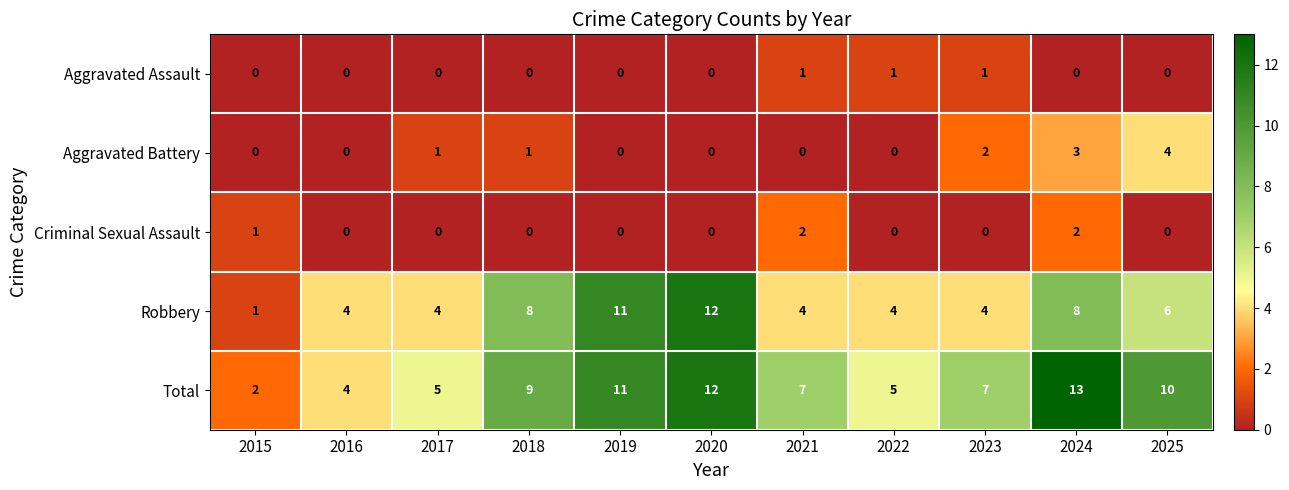

What is the greatest value displayed?

13